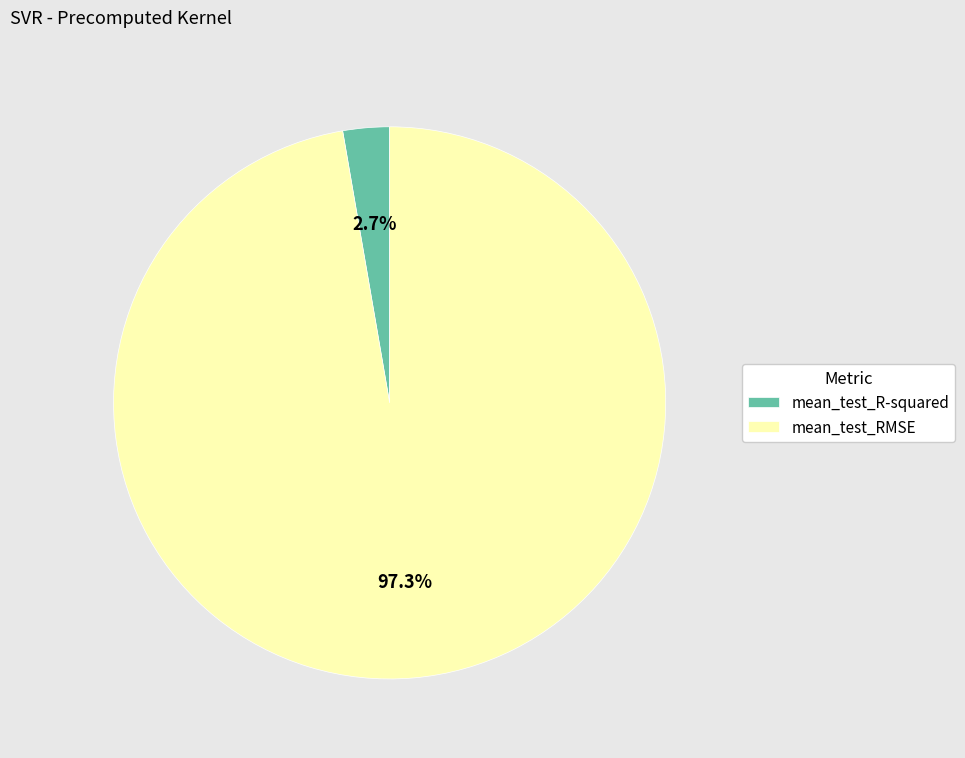

To the nearest percent, what is the difference between the mean_test_R-squared and mean_test_RMSE slice percentages?

95%